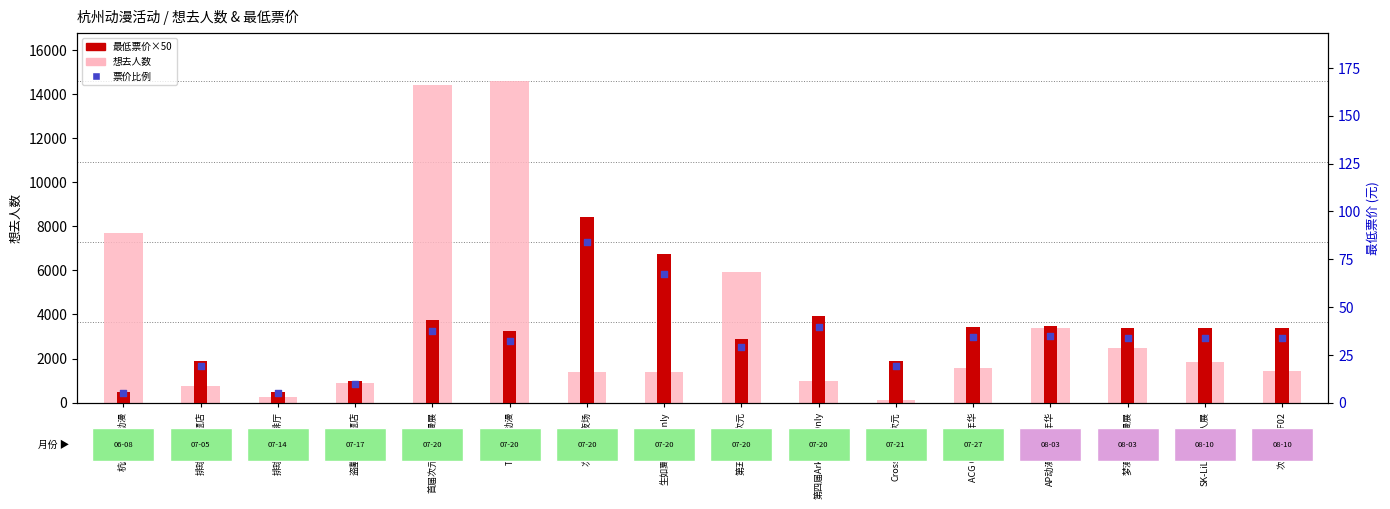

What are all the series names shown in the legend?

想去人数 (background), 最低票价×50, 票价比例